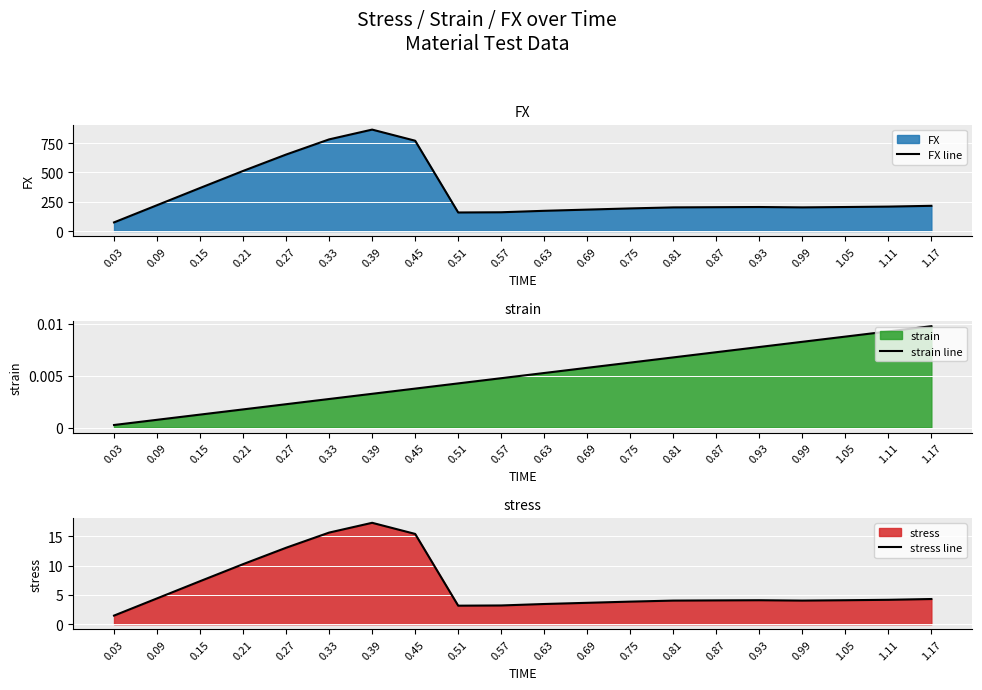

In FX line, how many points are higher than both neighbors (excluding endpoints)?

2